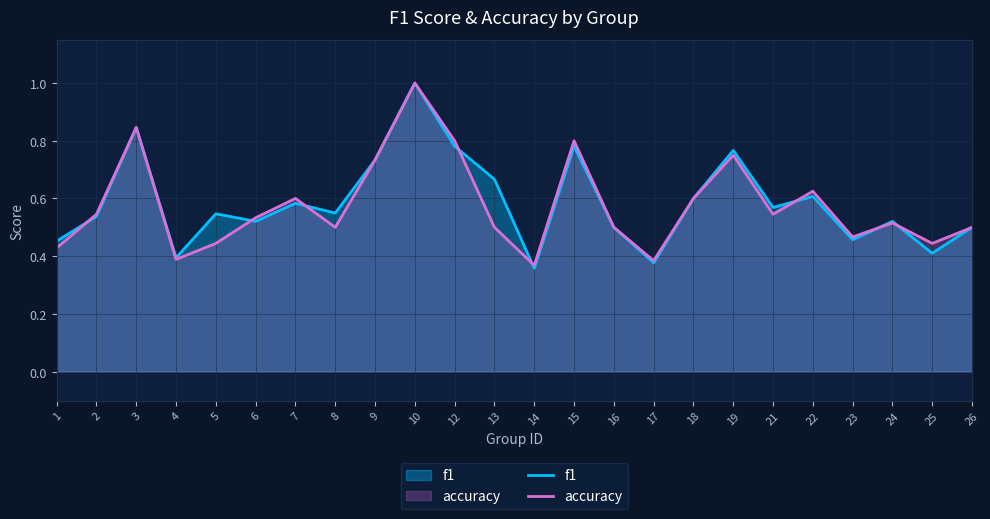

The f1 series shows 0.5 at 5. True or false?

True